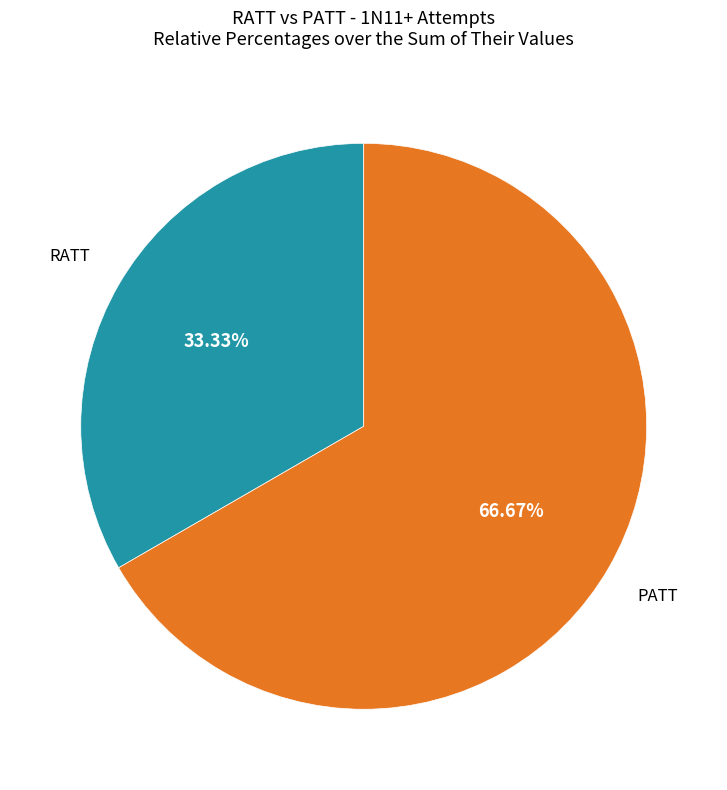

How many slices are in this pie chart?

2